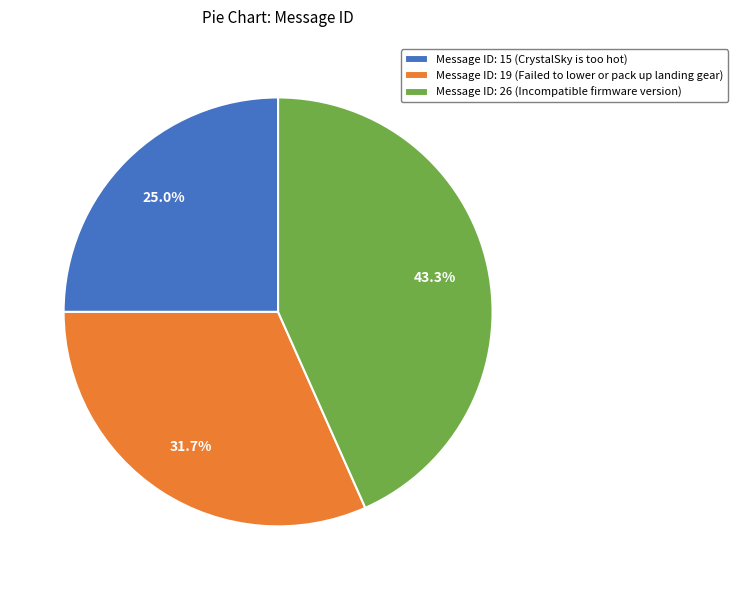

Which has a higher value, Message ID: 19 (Failed to lower or pack up landing gear) or Message ID: 26 (Incompatible firmware version)?

Message ID: 26 (Incompatible firmware version)